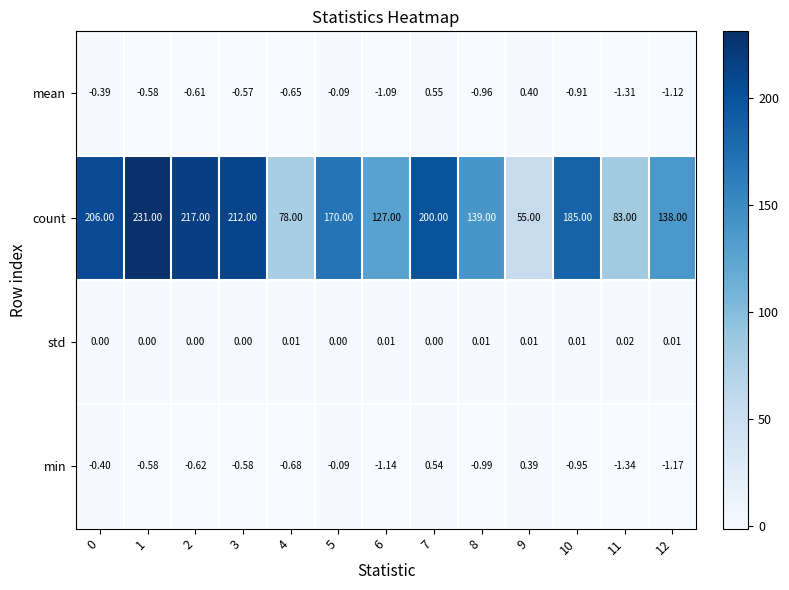

At how many categories does at least one series exceed 94?

10